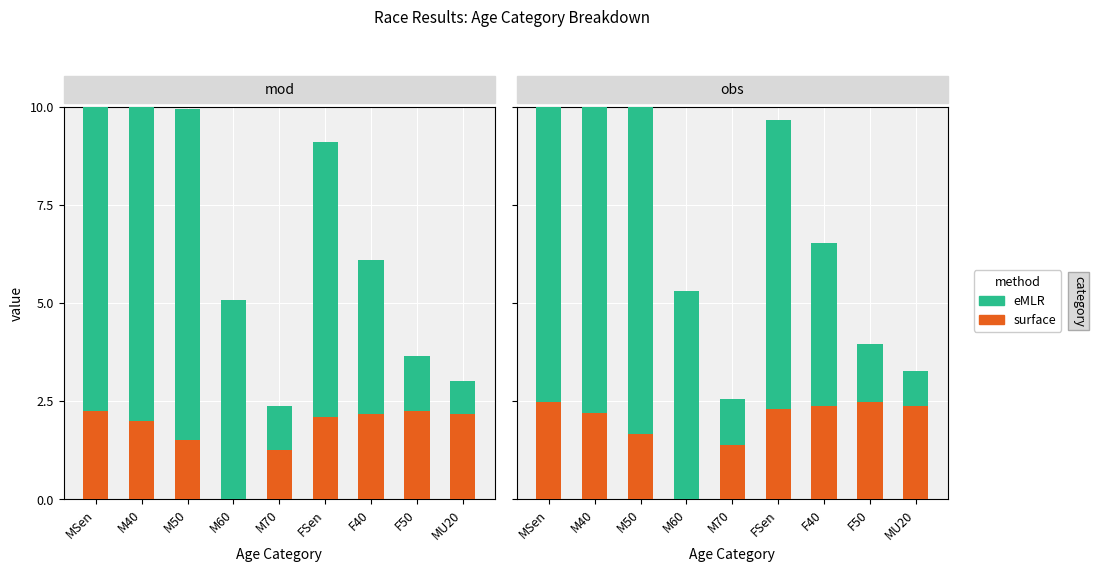

List the labels in order of surface value, largest first.

MSen, F50, F40, MU20, FSen, M40, M50, M70, M60